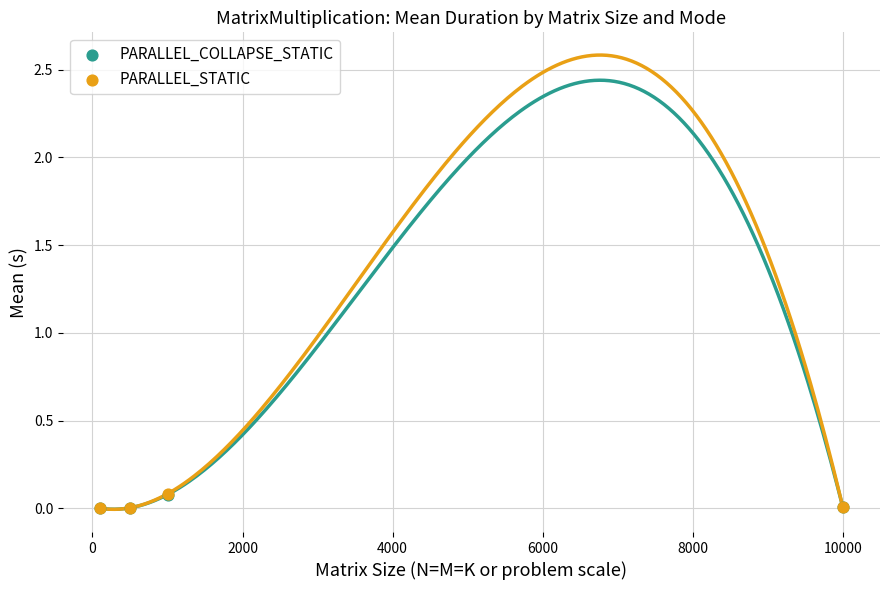

What are all the series names shown in the legend?

PARALLEL_COLLAPSE_STATIC, PARALLEL_STATIC